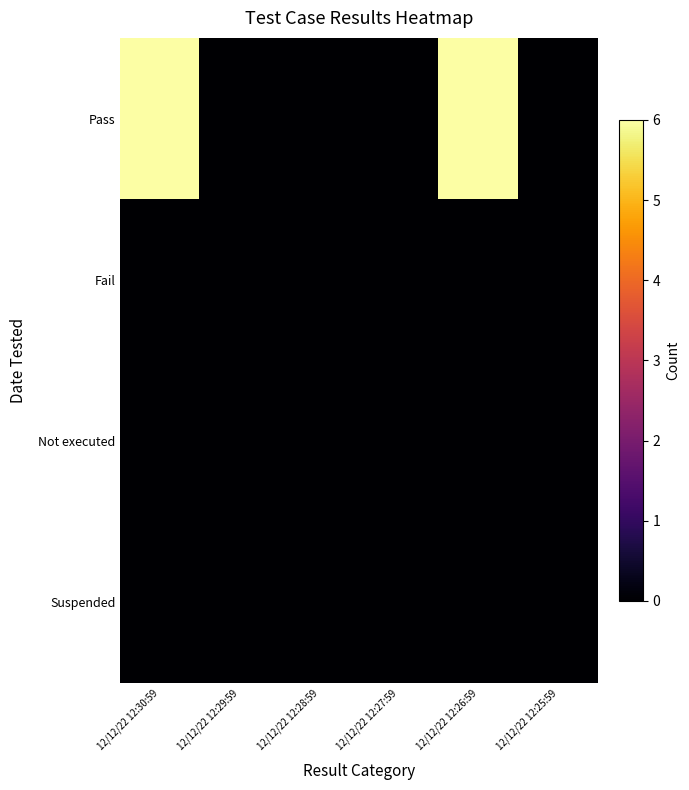

How many categories are shown in the chart?

6